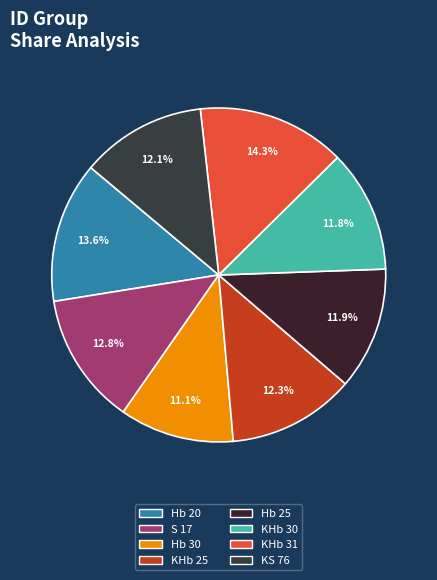

How much of the chart is everything except Hb 25?

88.1%